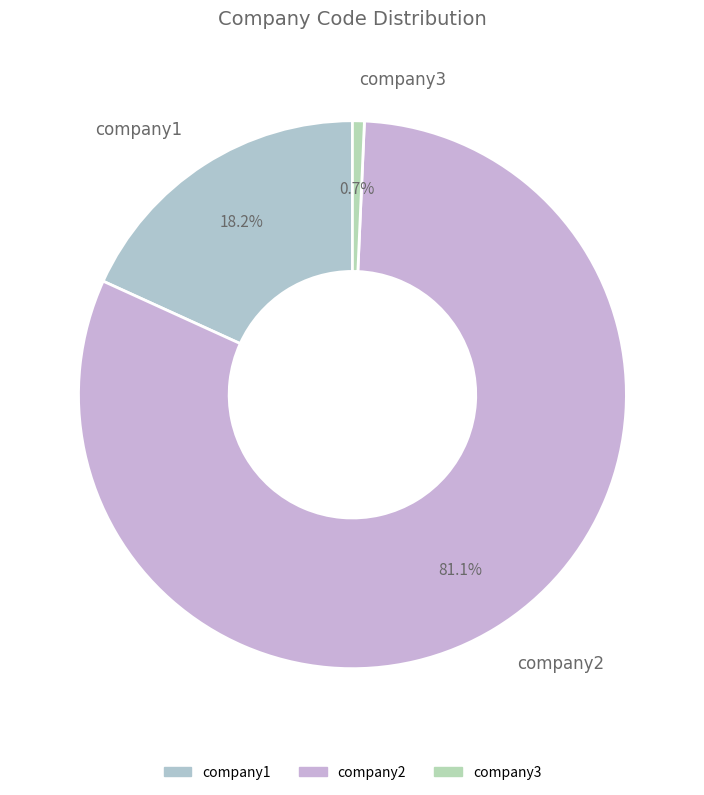

Do company1 and company2 together represent more than half of the pie?

Yes